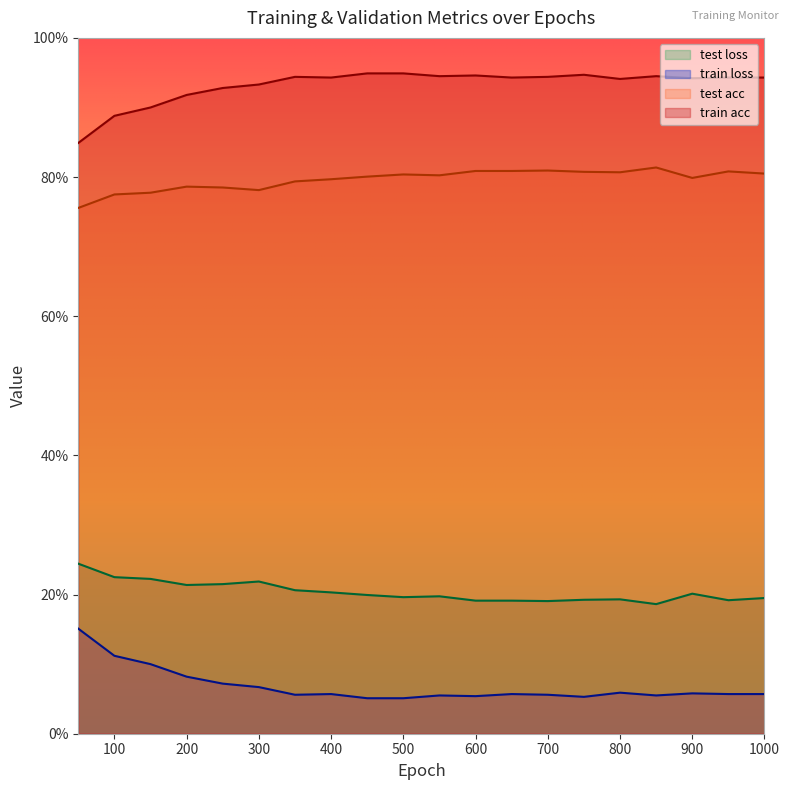

What is the lowest value of the test acc series?

0.8